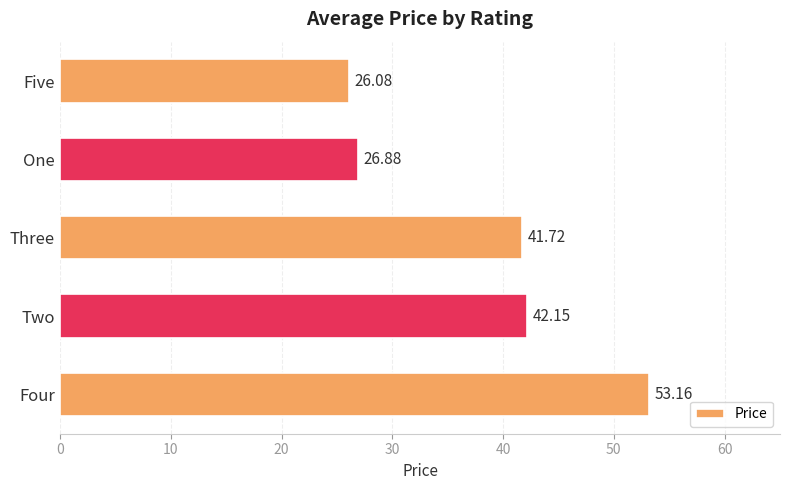

Count the number of data series in this chart.

1